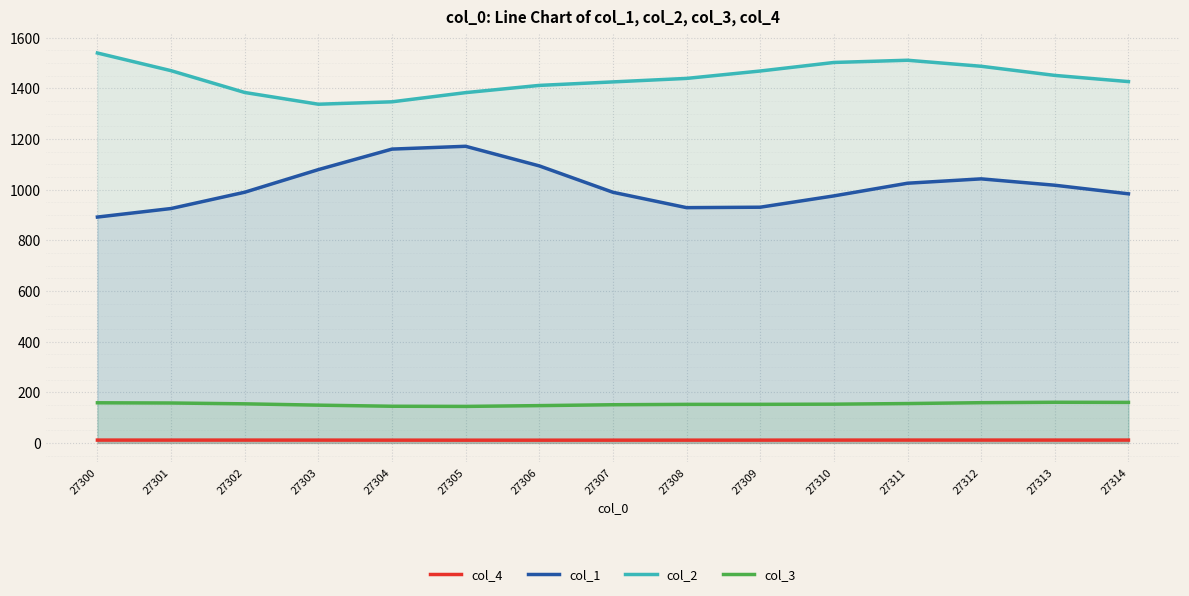

What is the value of the col_2 point at the 10th from the left?

1468.0